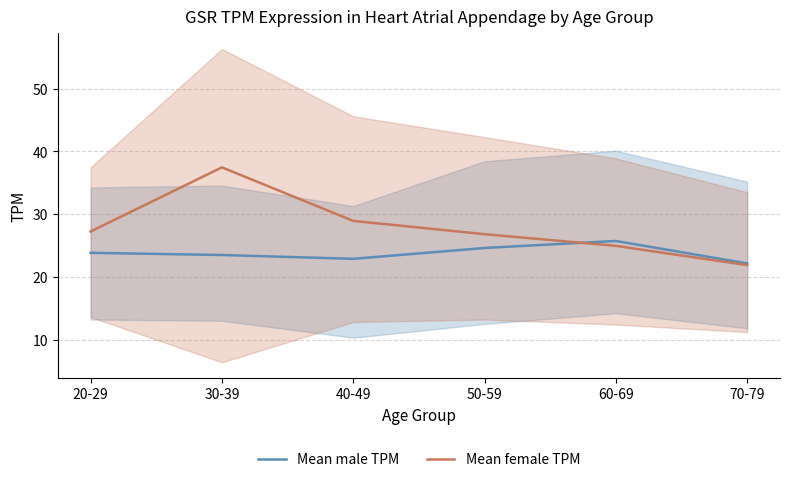

True or false: Mean male TPM has more than 0 interior local peaks.

True